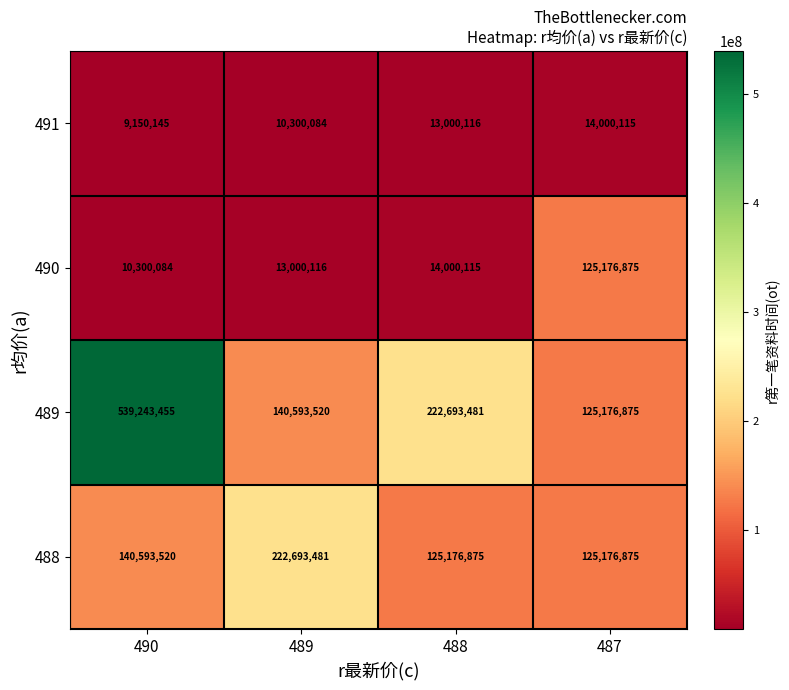

What is the average value of the 488 series?

153410188